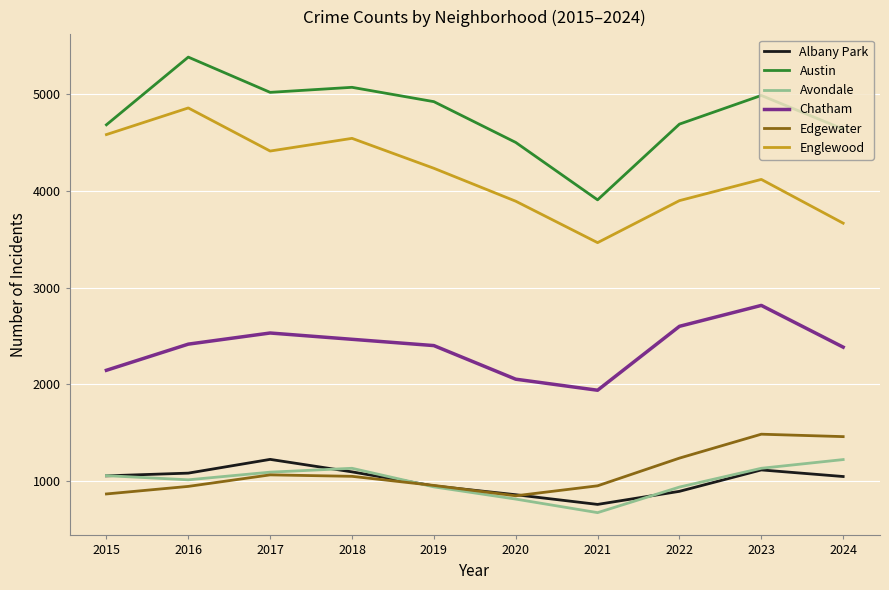

What is the smallest value displayed?

676